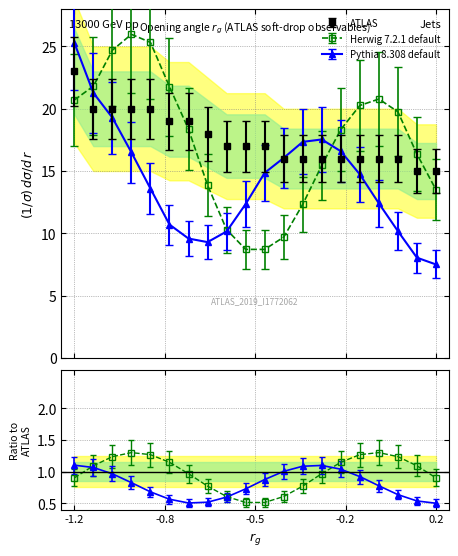

Does the chart display data point markers on the line(s)?

Yes